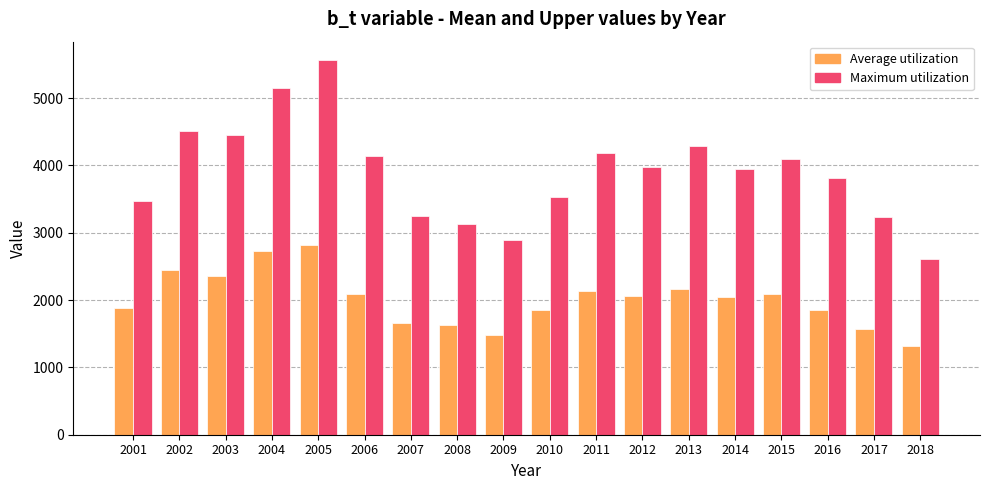

The value of Average utilization at 2018 is 1314.7. True or false?

True